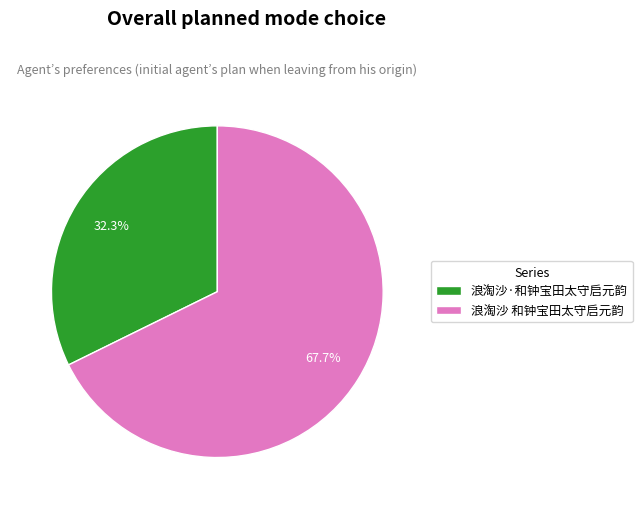

Approximately how many times larger is the value at 浪淘沙·和钟宝田太守启元韵 compared to 浪淘沙 和钟宝田太守启元韵?

0.5